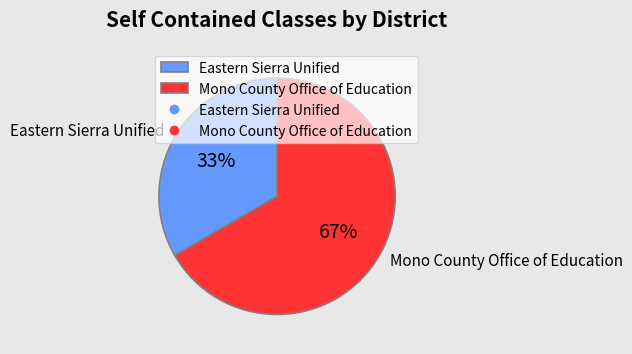

Which category accounts for the majority?

Mono County Office of Education